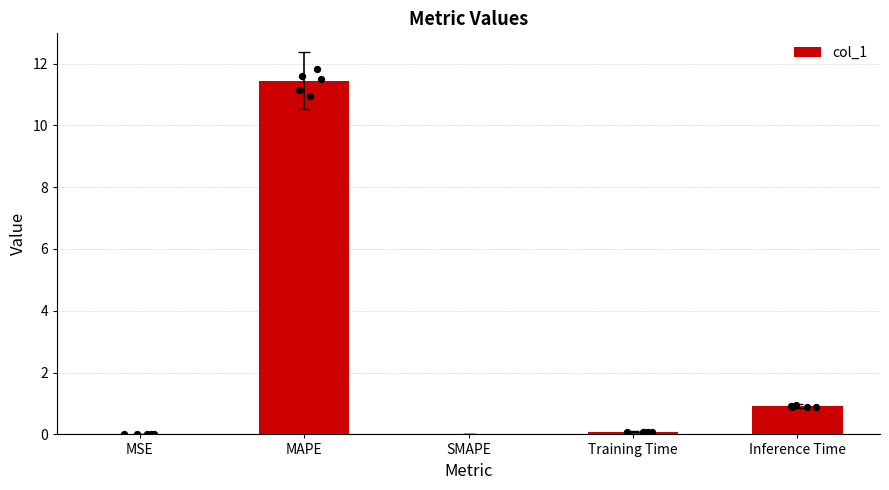

Between Inference Time and MAPE, which is larger?

MAPE